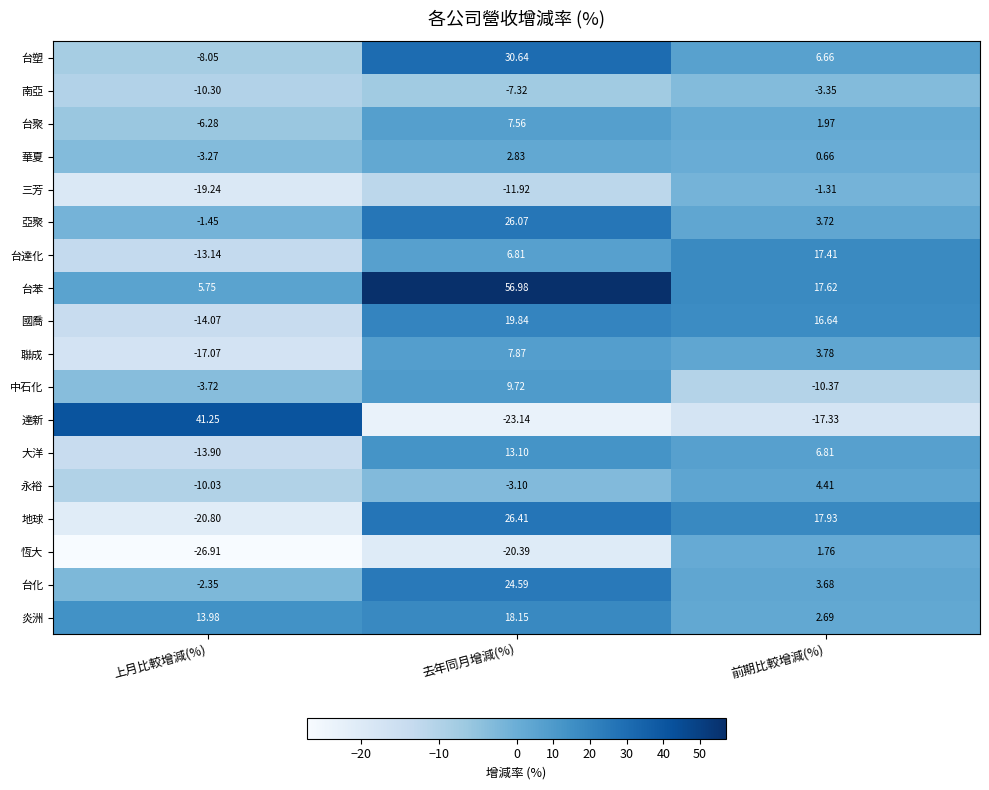

Between 去年同月增減(%) and 前期比較增減(%), which series saw the biggest shift?

台苯